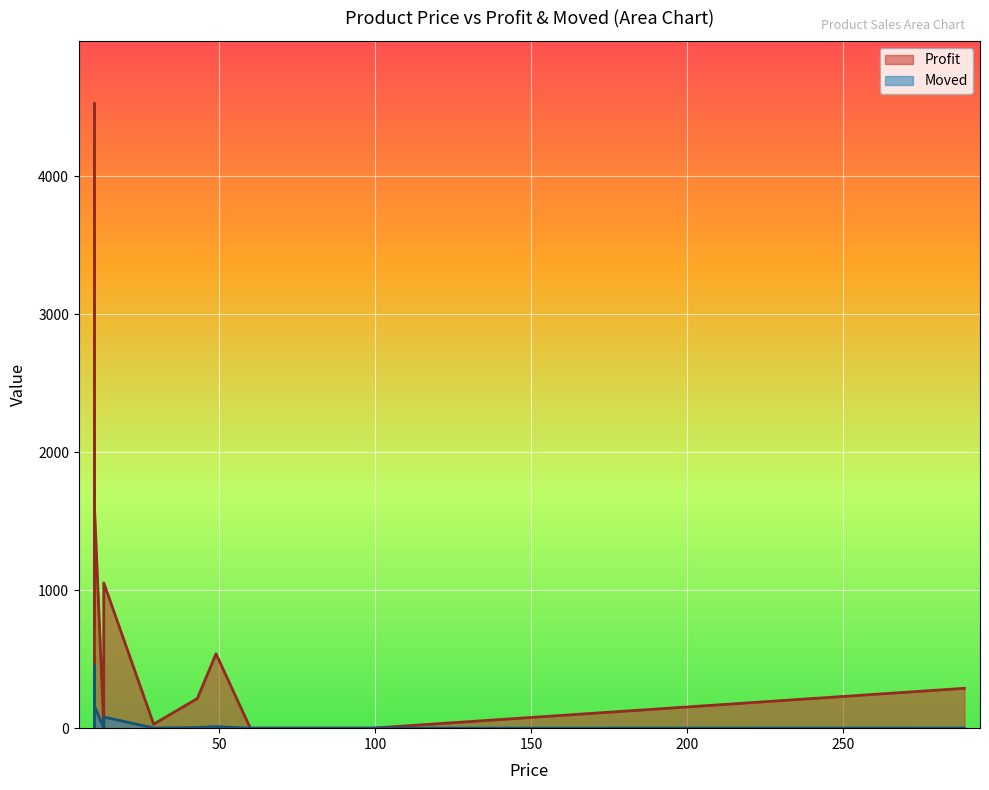

What is the maximum value shown in the chart?

4530